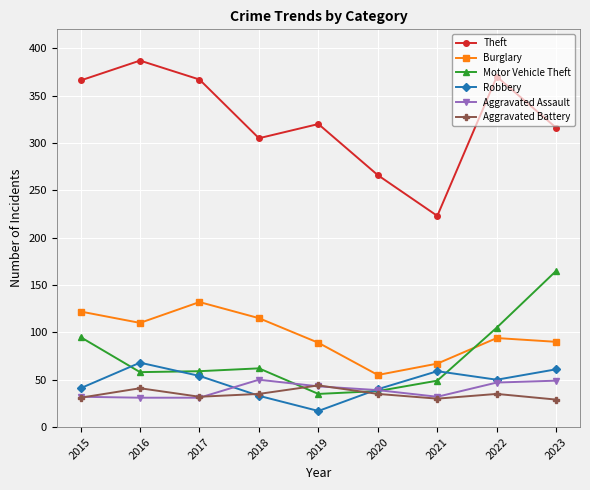

Which label corresponds to the smallest value in the chart?

2019